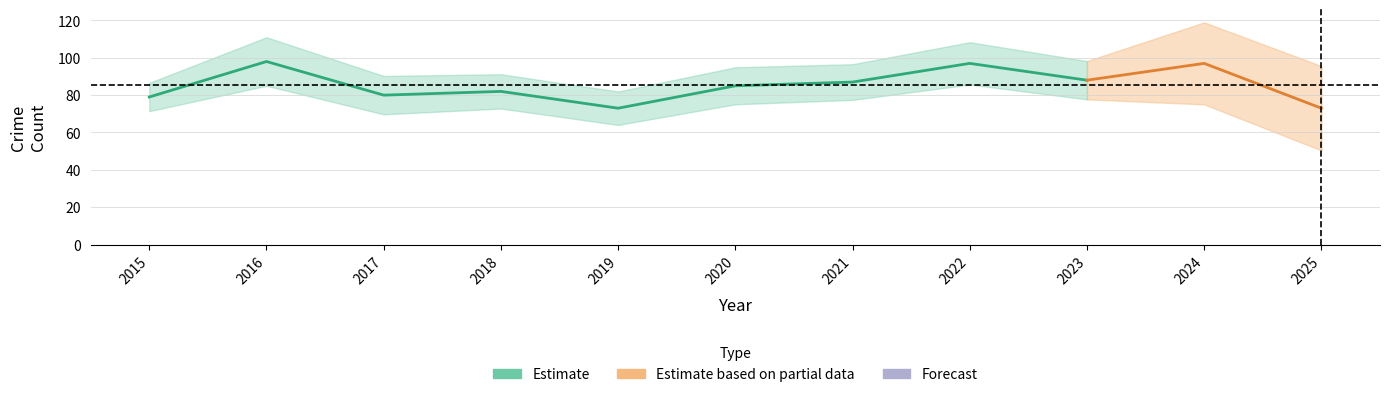

In Robbery, how many points are higher than both neighbors (excluding endpoints)?

3